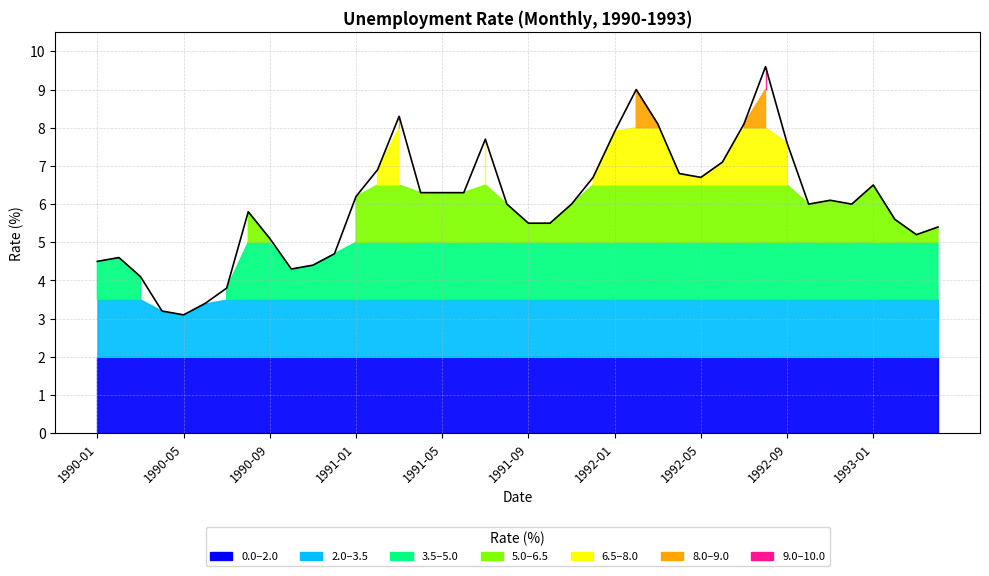

Where is the data nearest to the value 6?

19